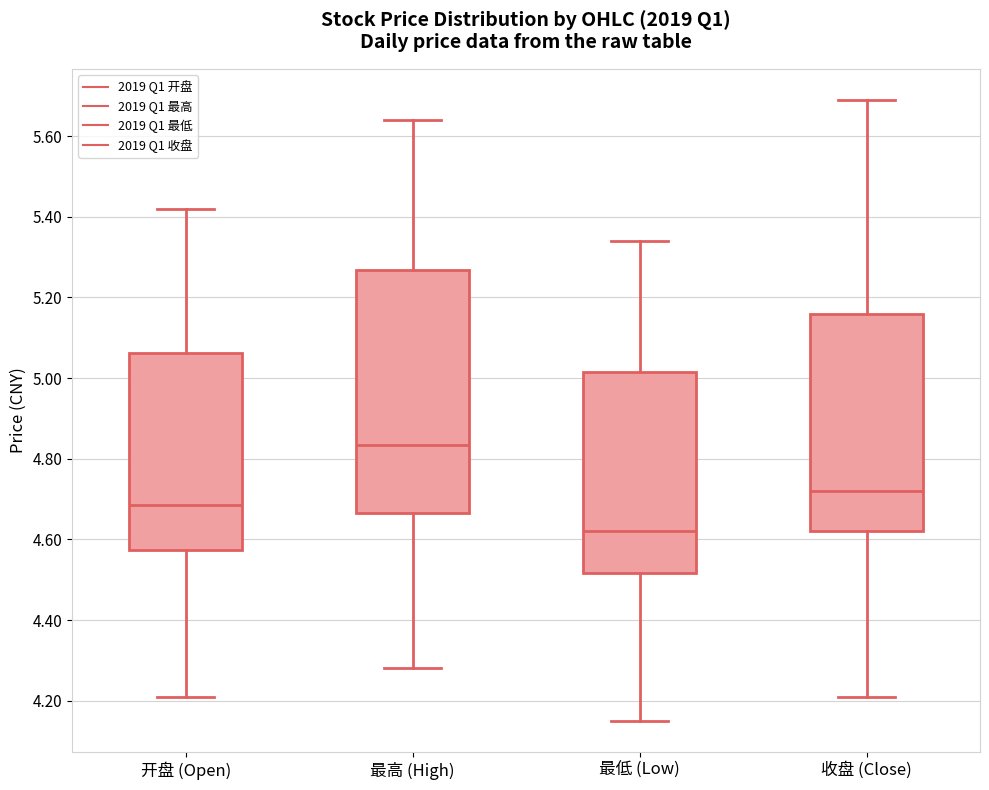

Reading left to right, transcribe this box plot: for each box, give where its median line is, the range the box spans, and where its two whiskers end, as read against the y-axis. The values are not printed on the chart, so give them approximately, as read against the axis.

开盘 (Open): median 4.68, box 4.58 to 5.06, whiskers 4.22 to 5.42
最高 (High): median 4.84, box 4.66 to 5.26, whiskers 4.28 to 5.64
最低 (Low): median 4.62, box 4.52 to 5.02, whiskers 4.16 to 5.34
收盘 (Close): median 4.72, box 4.62 to 5.16, whiskers 4.22 to 5.70